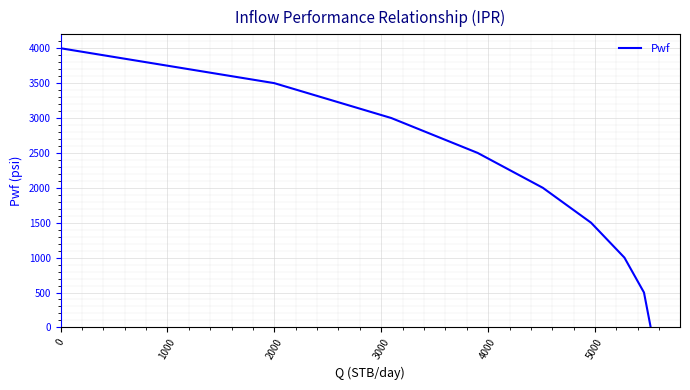

Does the chart have visible grid lines?

Yes